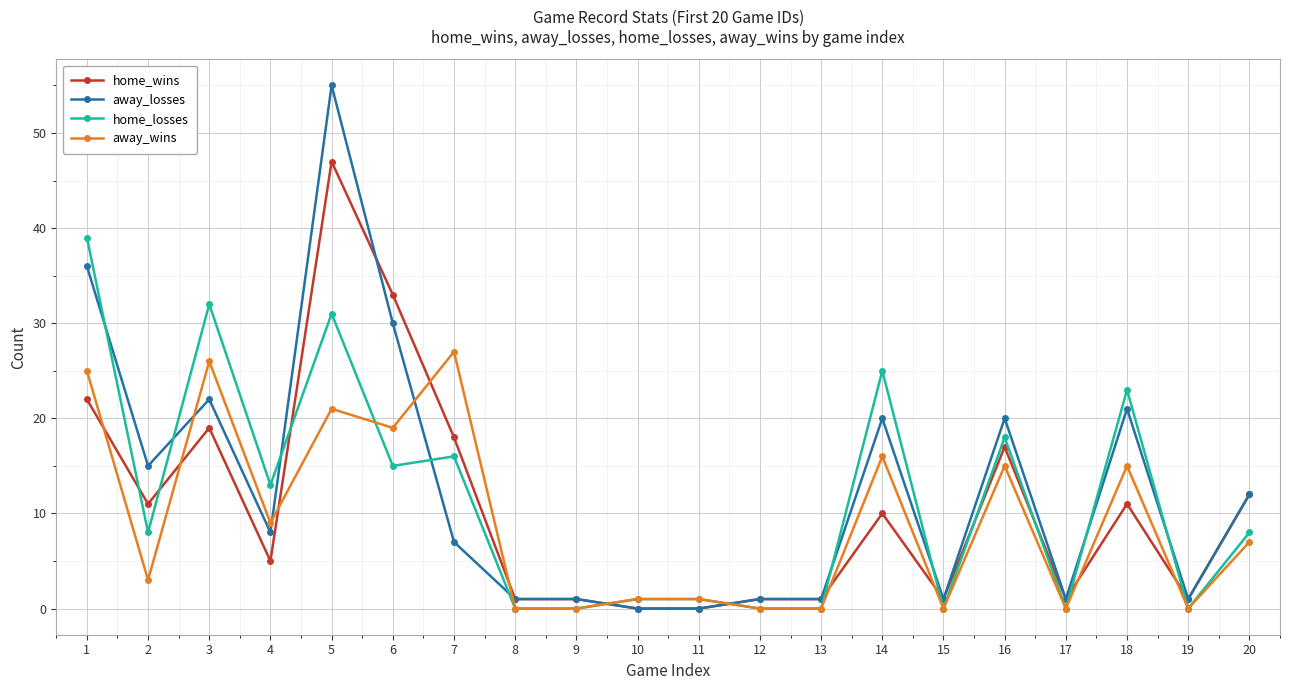

Rank the series by their maximum value, from highest to lowest.

away_losses, home_wins, home_losses, away_wins